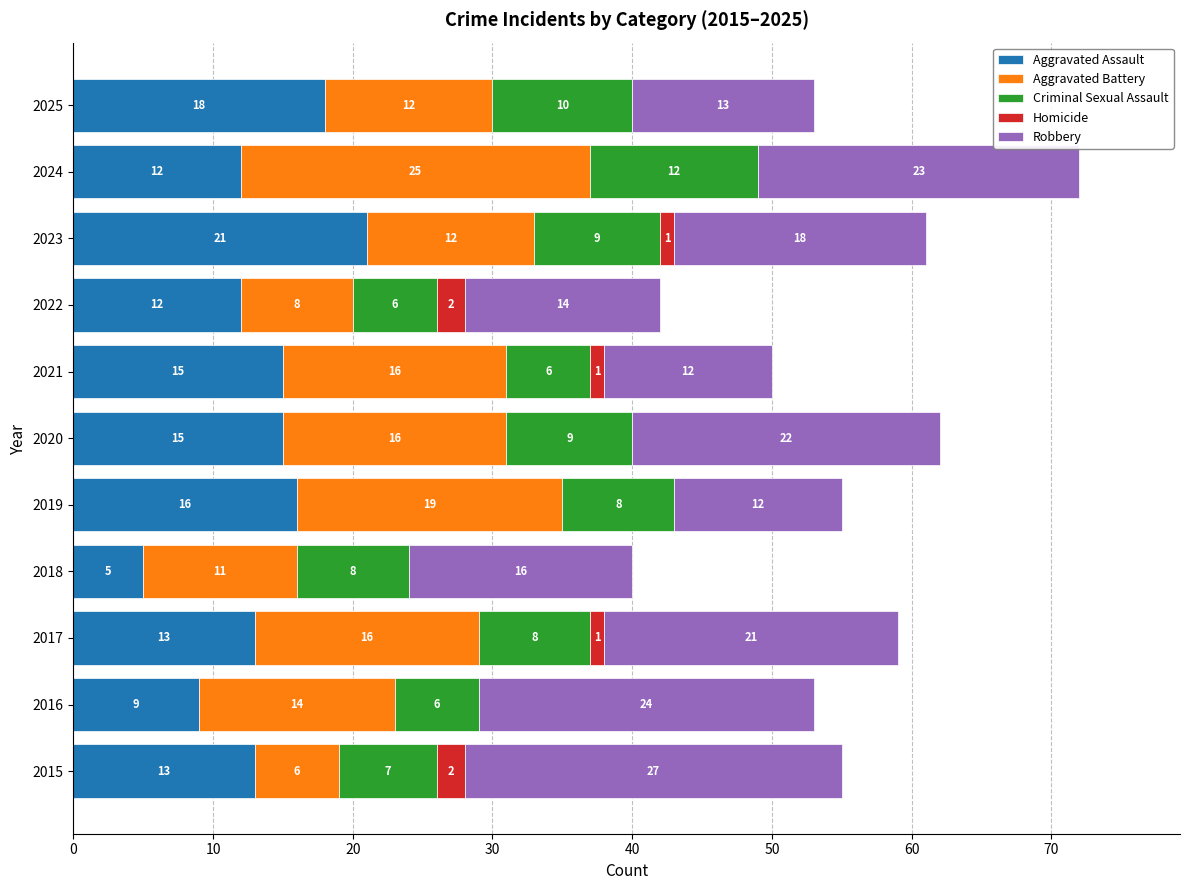

What value does the Aggravated Assault series have at 2024, to the nearest 10?

10